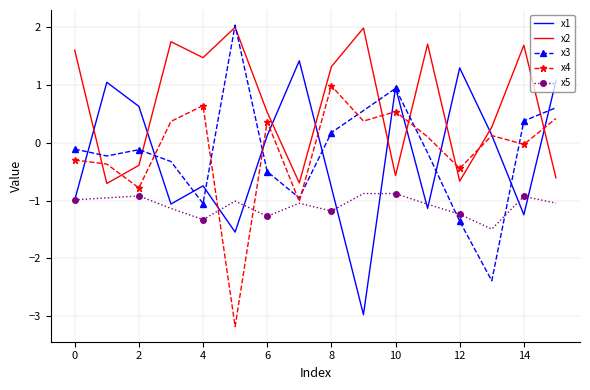

What is the maximum value shown in the chart?

2.0